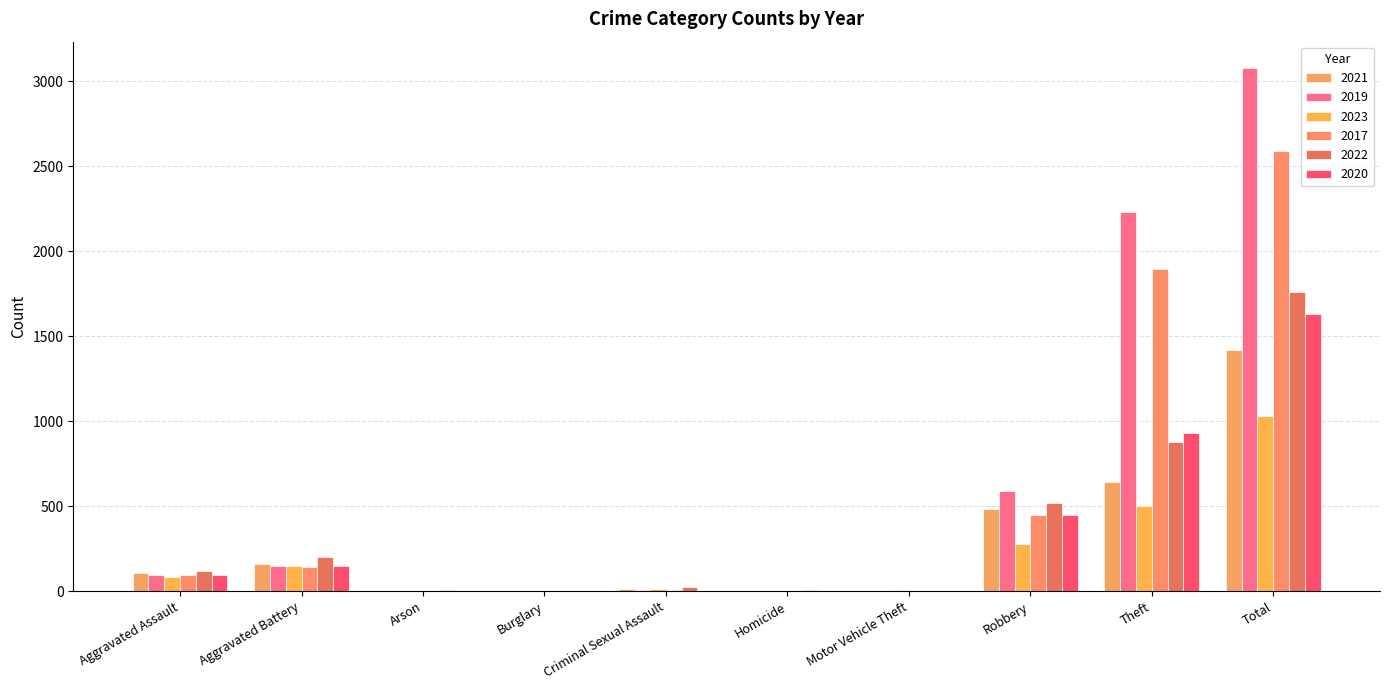

Which series has the widest spread of values?

2019